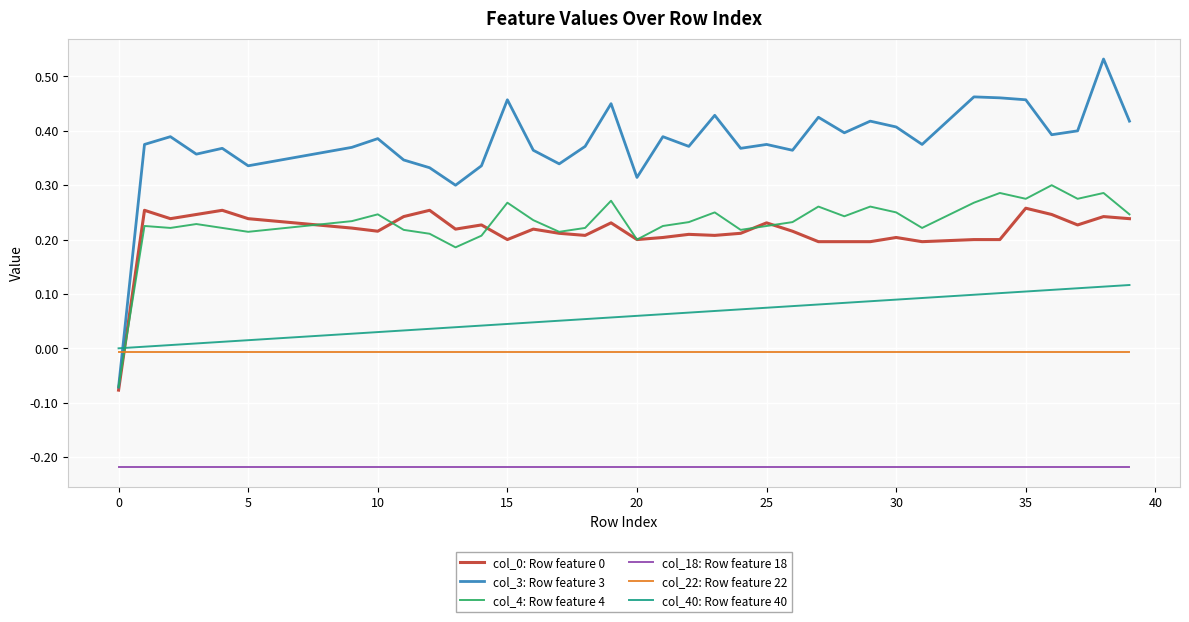

Which series has the widest spread of values?

col_3: Row feature 3